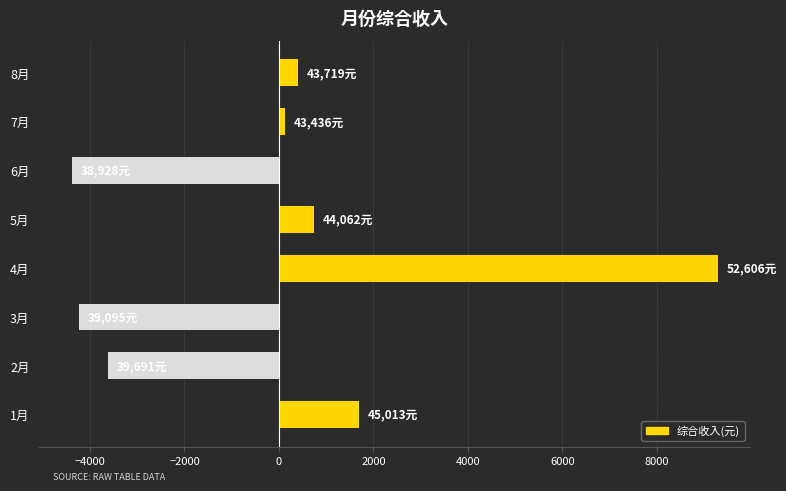

Count the number of categories in the chart.

8